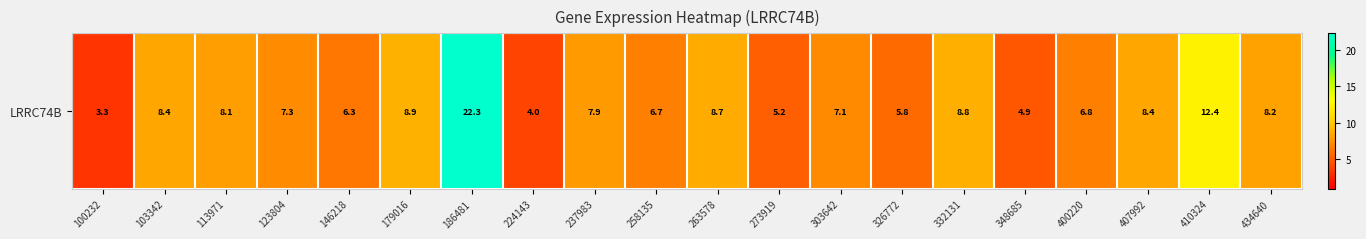

What is the difference between the values at 332131 and 326772?

3.1